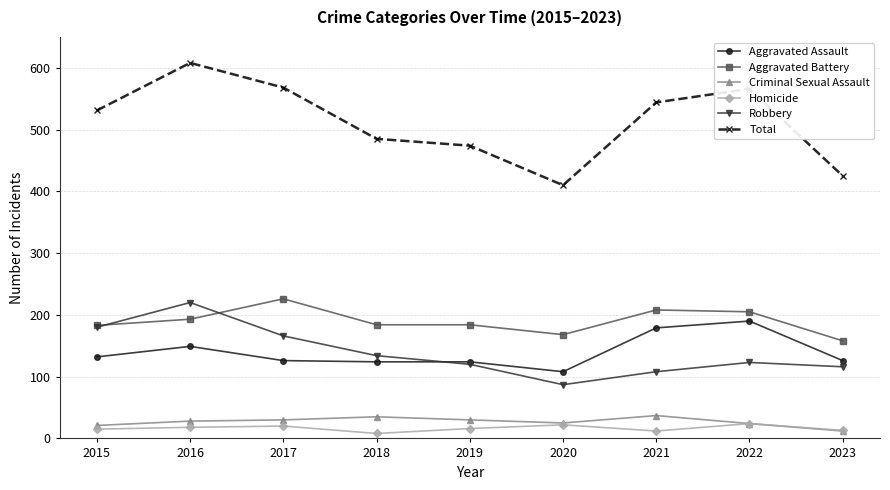

Is this an area chart (filled region under the line)?

No